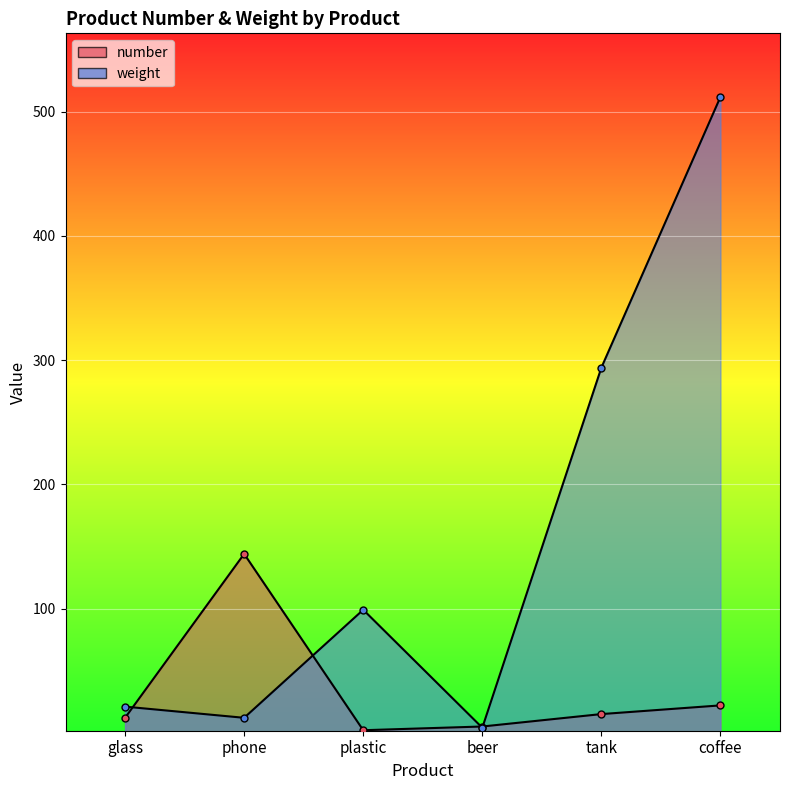

Where do number and weight first cross each other?

glass and phone